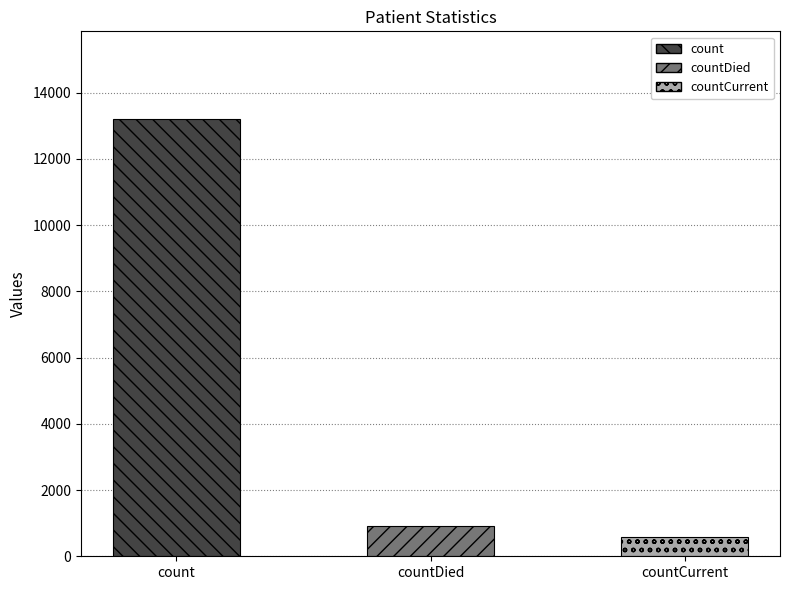

Count the number of categories in the chart.

3